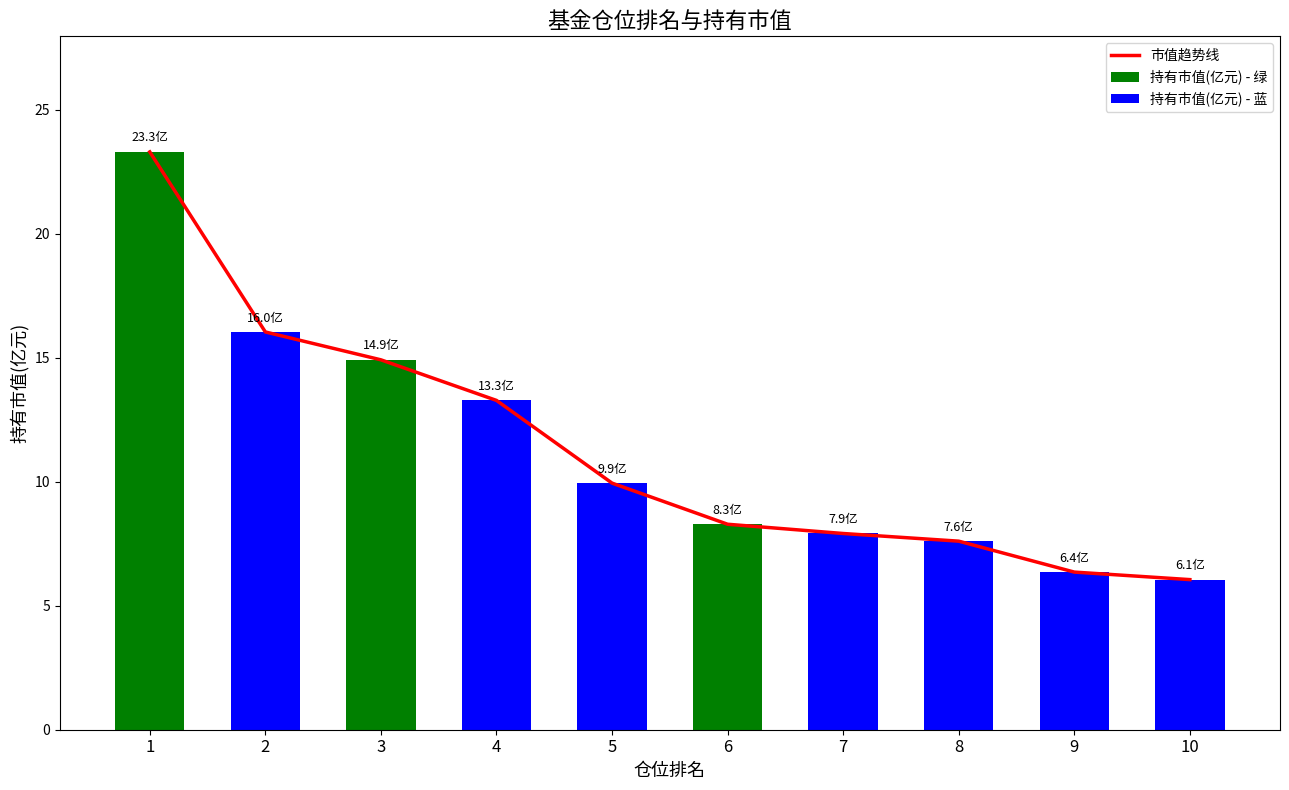

What is the average value?

11.4